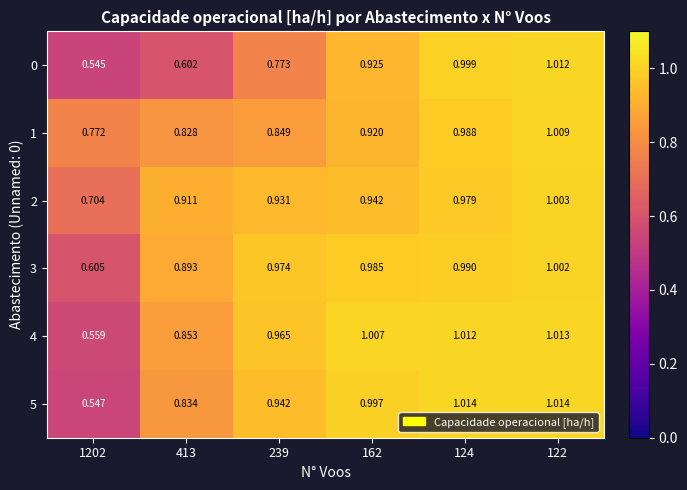

What is the spread (max minus min) of values at 413?

0.3